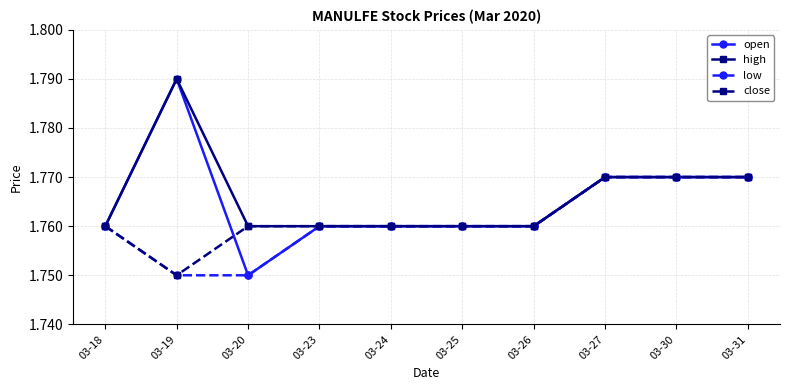

Is the value of high at 03-24 greater than the value of low at 03-27?

No